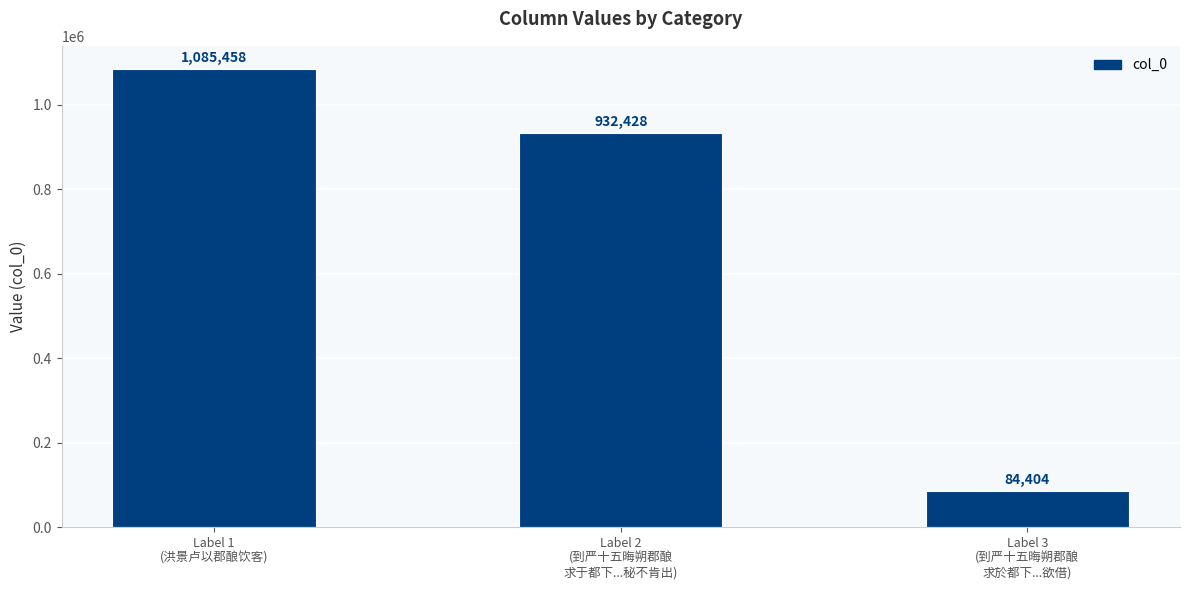

Rank the categories by value from lowest to highest.

Label 3
(到严十五晦朔郡酿
求於都下...欲借), Label 2
(到严十五晦朔郡酿
求于都下...秘不肯出), Label 1
(洪景卢以郡酿饮客)